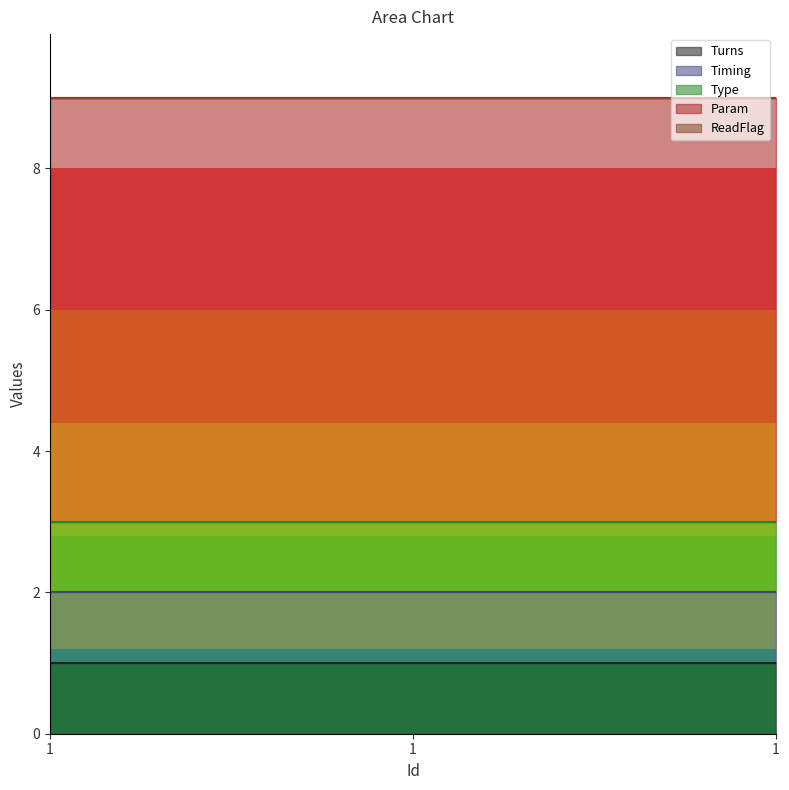

At which category is the sum across all series the highest?

1